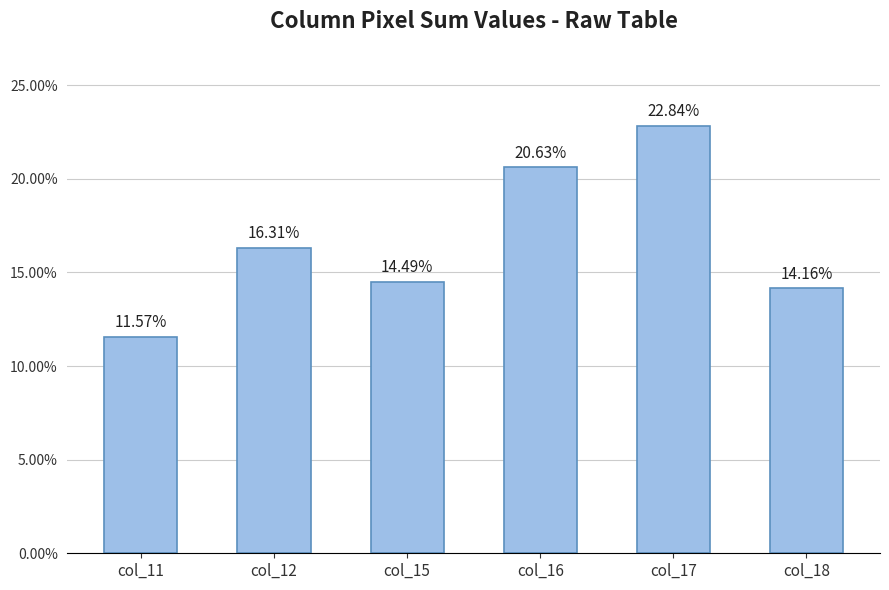

What is the approximate value at col_11?

11.6